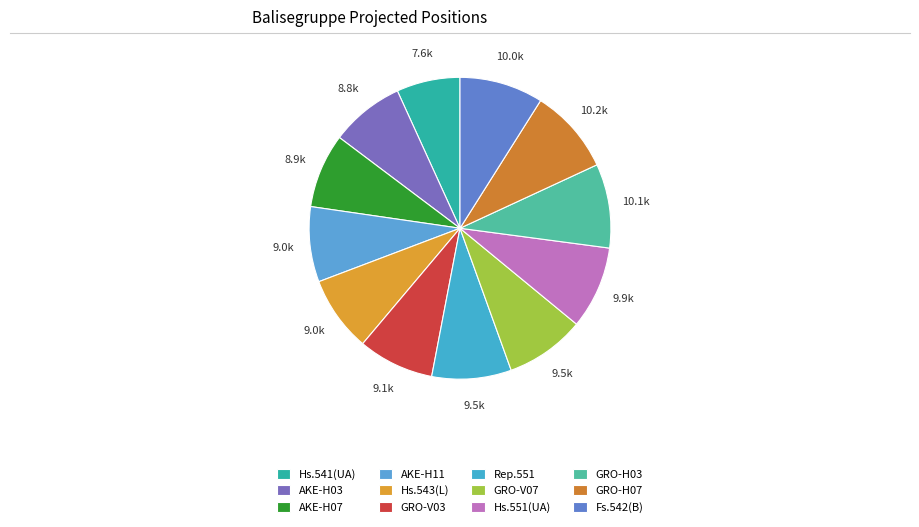

To the nearest percent, what is the combined percentage of Hs.541(UA) and Hs.551(UA)?

16%